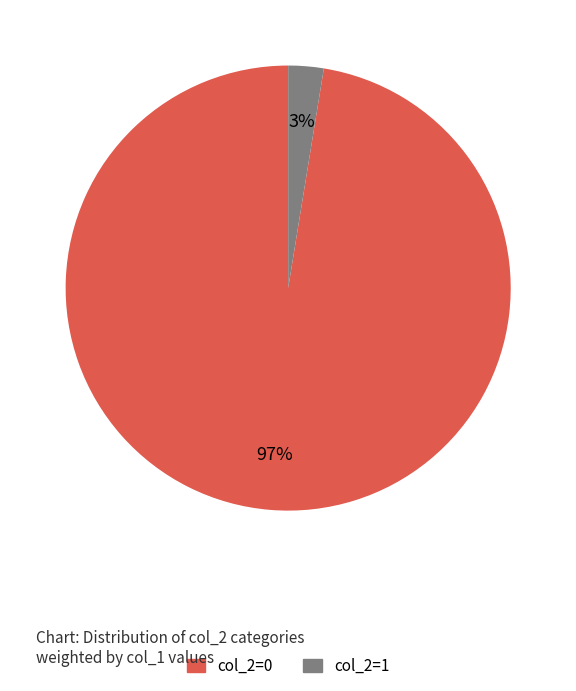

To the nearest percent, what portion does col_2=1 represent?

2%